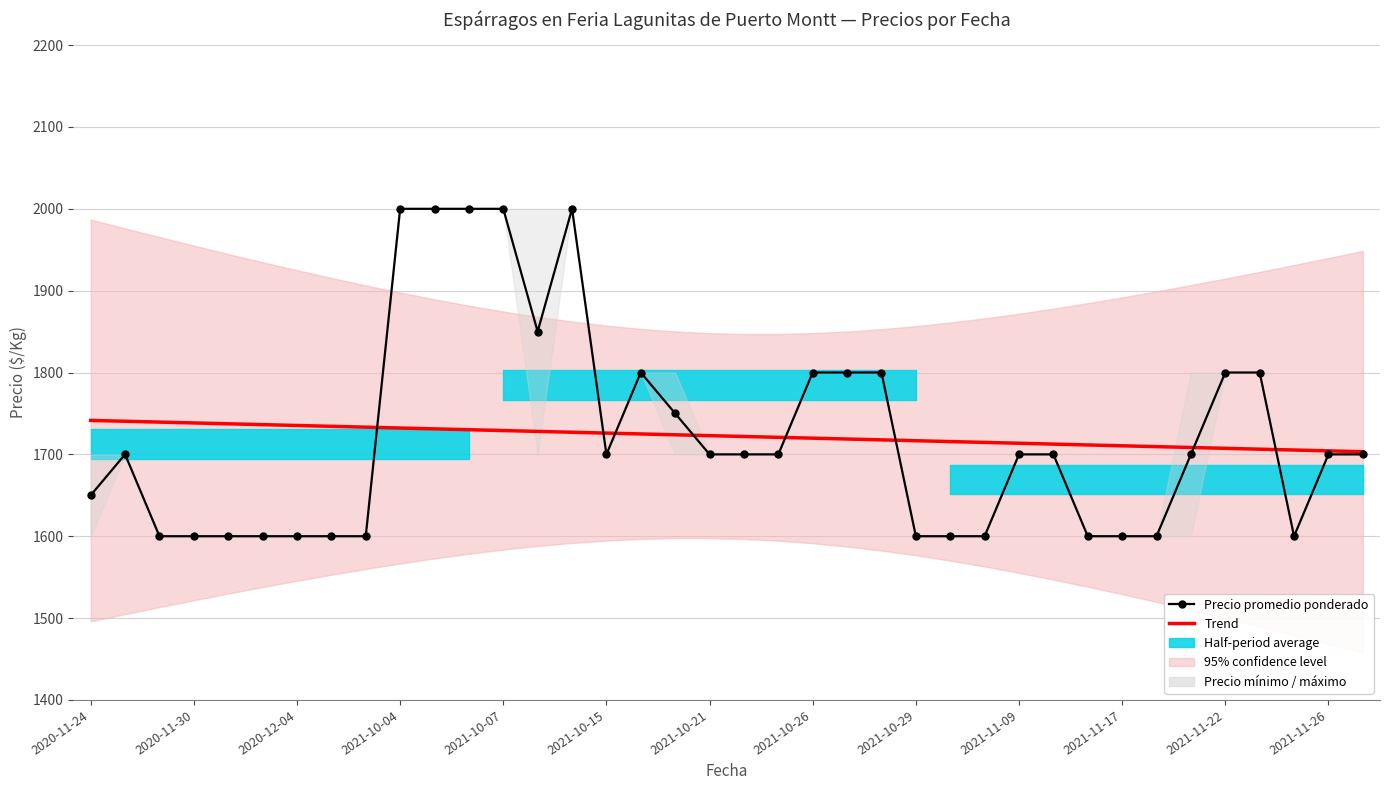

Reading left to right, transcribe all the data shown in this chart.

Trend: 1741.5	1740.5	1739.4	1738.4	1737.4	1736.3	1735.3	1734.3	1733.2	1732.2	1731.2	1730.1	1729.1	1728.1	1727.0	1726.0	1725.0	1723.9	1722.9	1721.9	1720.8	1719.8	1718.7	1717.7	1716.7	1715.6	1714.6	1713.6	1712.5	1711.5	1710.5	1709.4	1708.4	1707.4	1706.3	1705.3	1704.3	1703.2
Precio promedio ponderado: 1650.0	1700.0	1600.0	1600.0	1600.0	1600.0	1600.0	1600.0	1600.0	2000.0	2000.0	2000.0	2000.0	1850.0	2000.0	1700.0	1800.0	1750.0	1700.0	1700.0	1700.0	1800.0	1800.0	1800.0	1600.0	1600.0	1600.0	1700.0	1700.0	1600.0	1600.0	1600.0	1700.0	1800.0	1800.0	1600.0	1700.0	1700.0